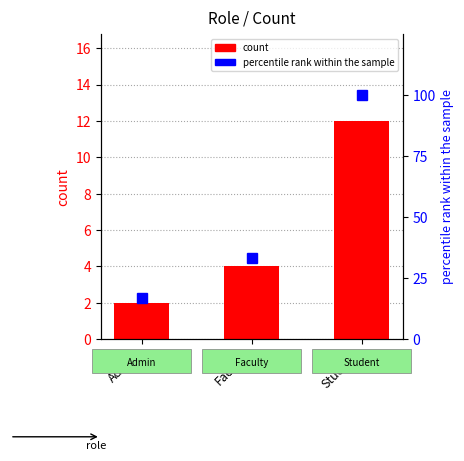

What is the maximum value shown in the chart?

100.0